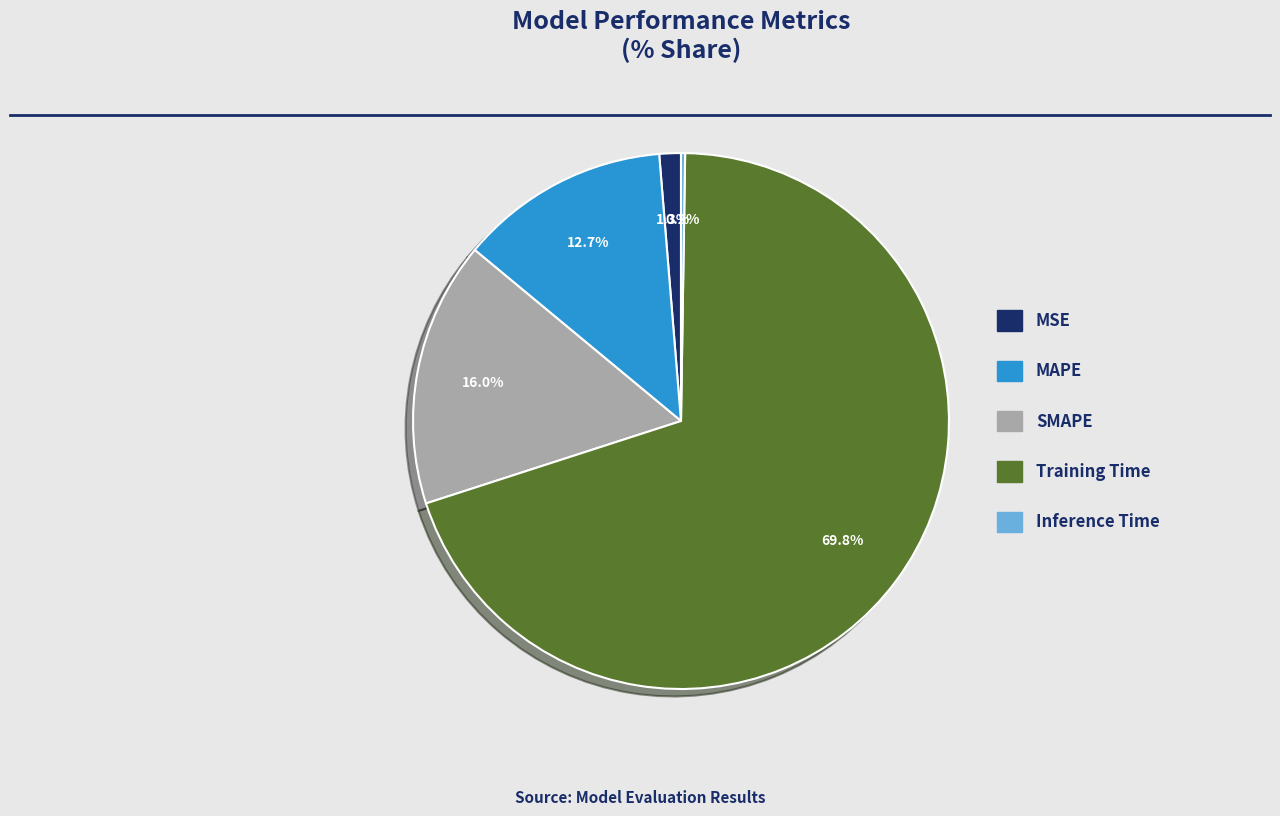

To the nearest percent, what is the combined percentage of SMAPE and MSE?

17%